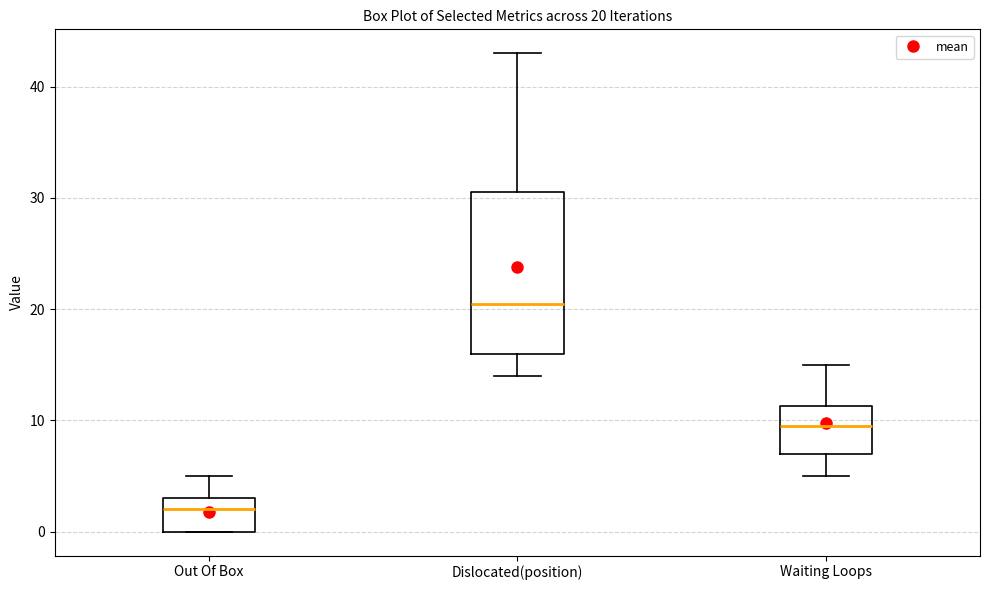

Which box has the highest median line?

Dislocated(position)